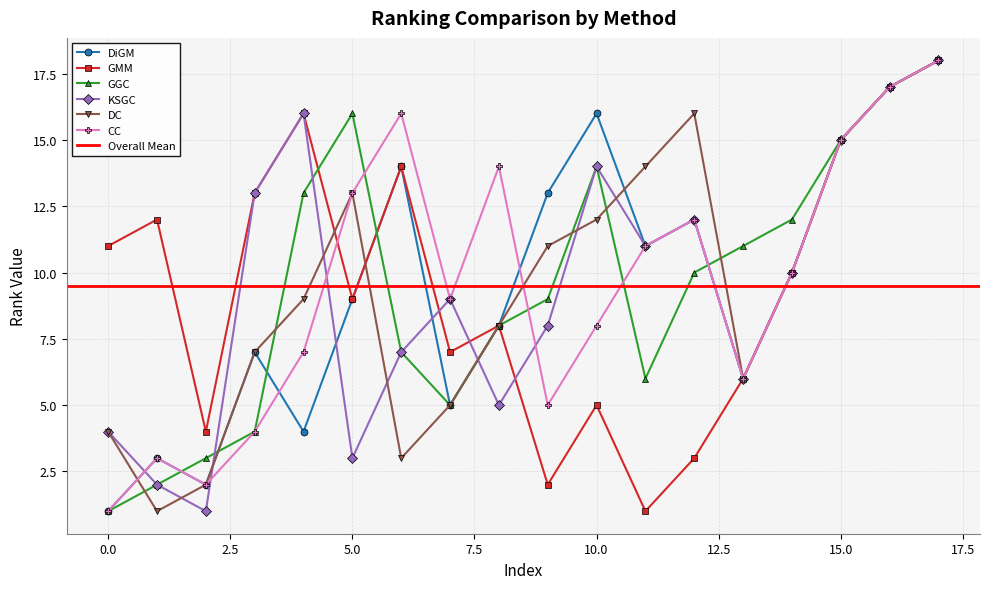

Which category has the highest value in the CC series?

17